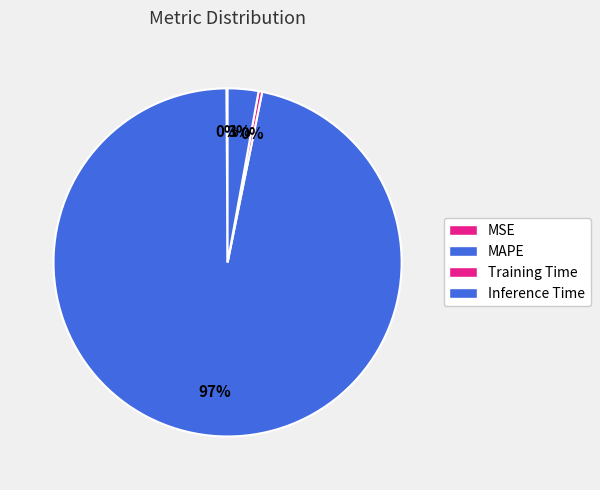

Rank the categories by value from highest to lowest.

MAPE, Inference Time, Training Time, MSE